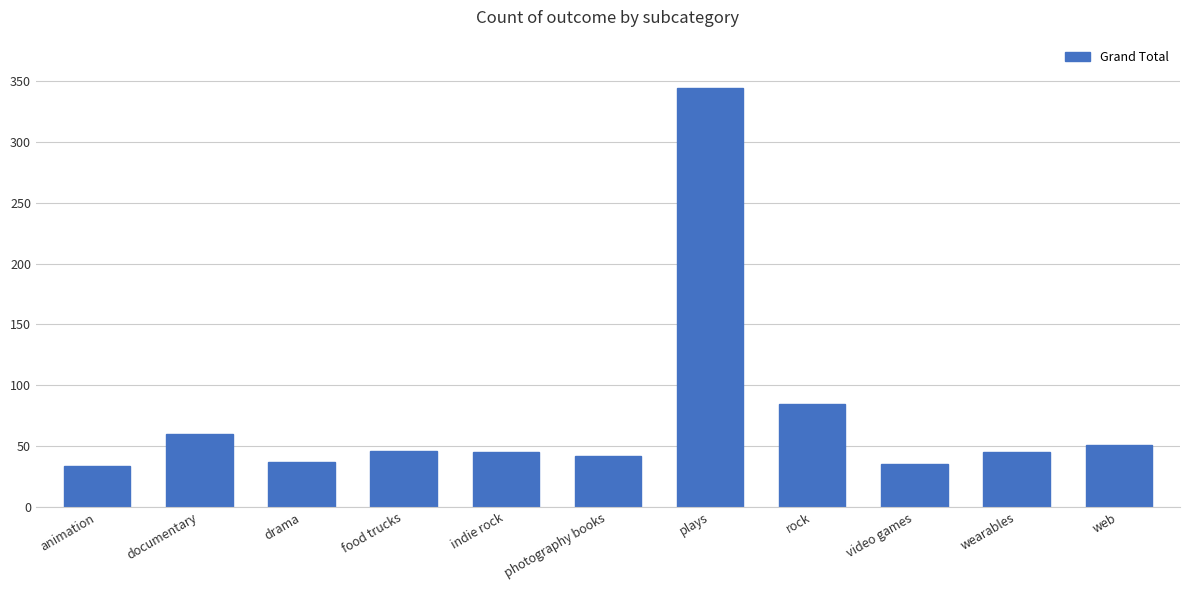

What is the maximum value shown in the chart?

344